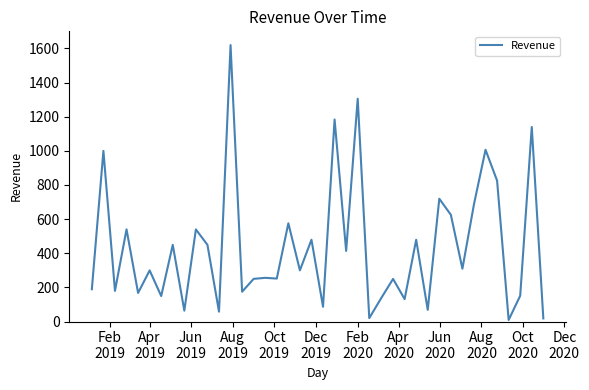

What is the sum of all values?

17554.2